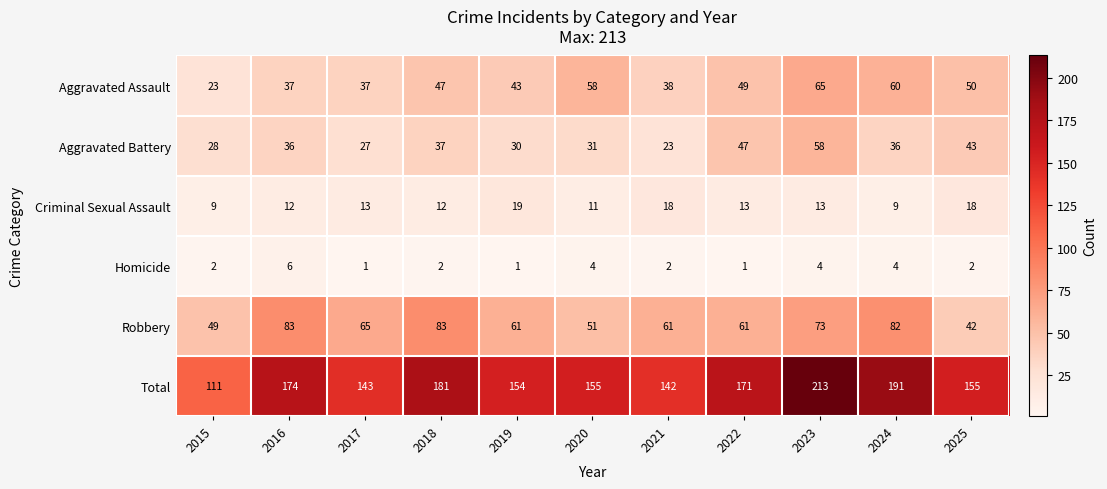

At 2017, list the series in order from smallest to largest.

Homicide, Criminal Sexual Assault, Aggravated Battery, Aggravated Assault, Robbery, Total